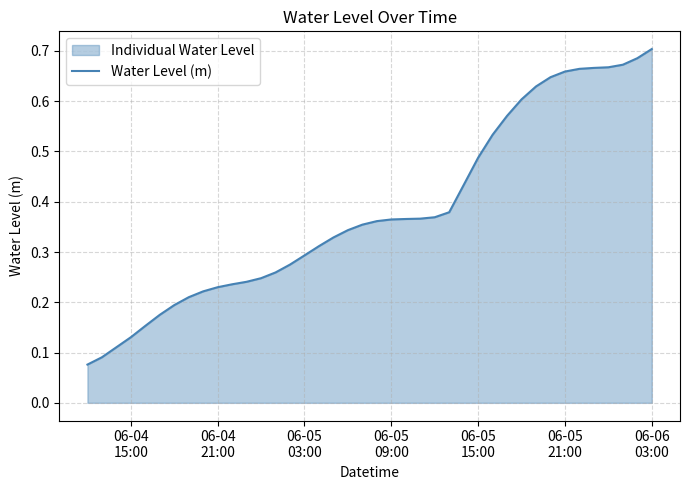

What is the difference between the maximum and second lowest values?

0.6